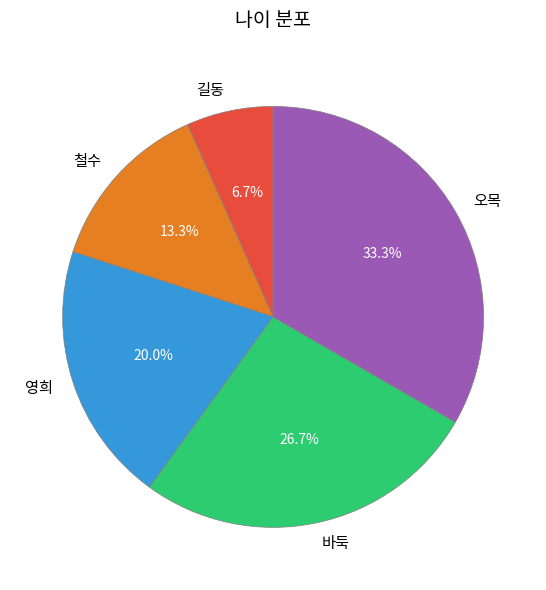

How many slices are in this pie chart?

5